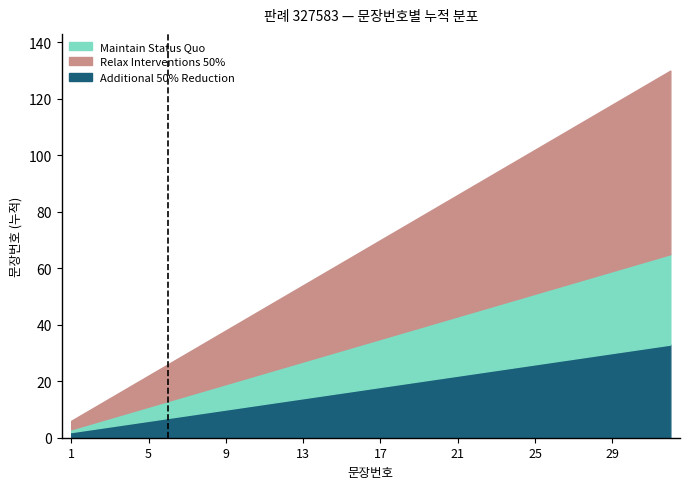

How many bars are there in each group?

3